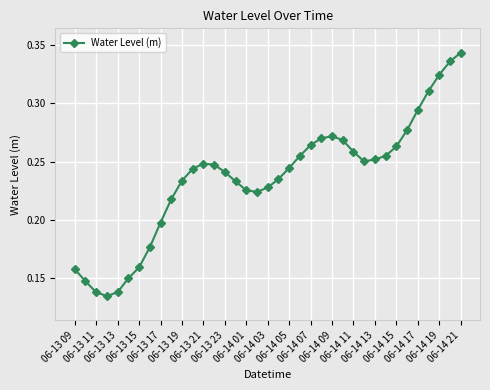

True or false: there are more than 0 points higher than both neighbors.

True